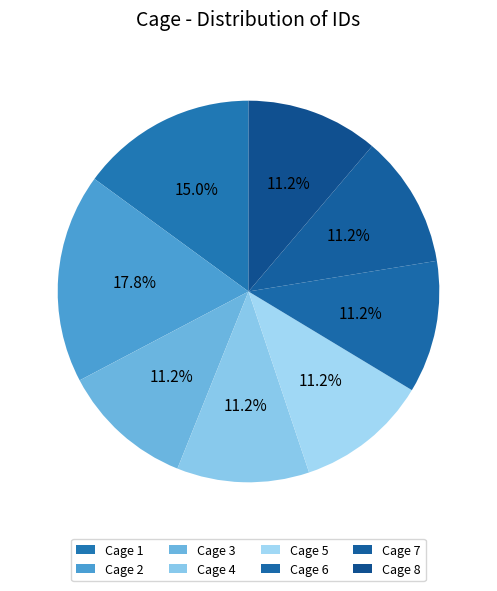

Which slice is the largest?

Cage 2